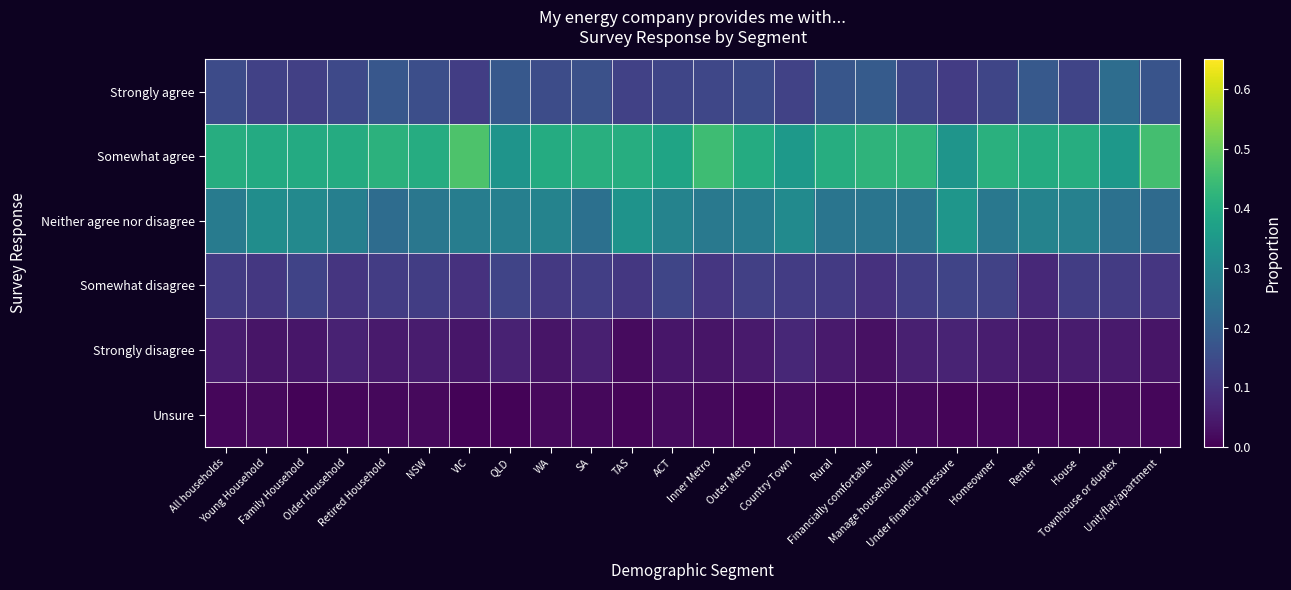

Count the number of data series in this chart.

6